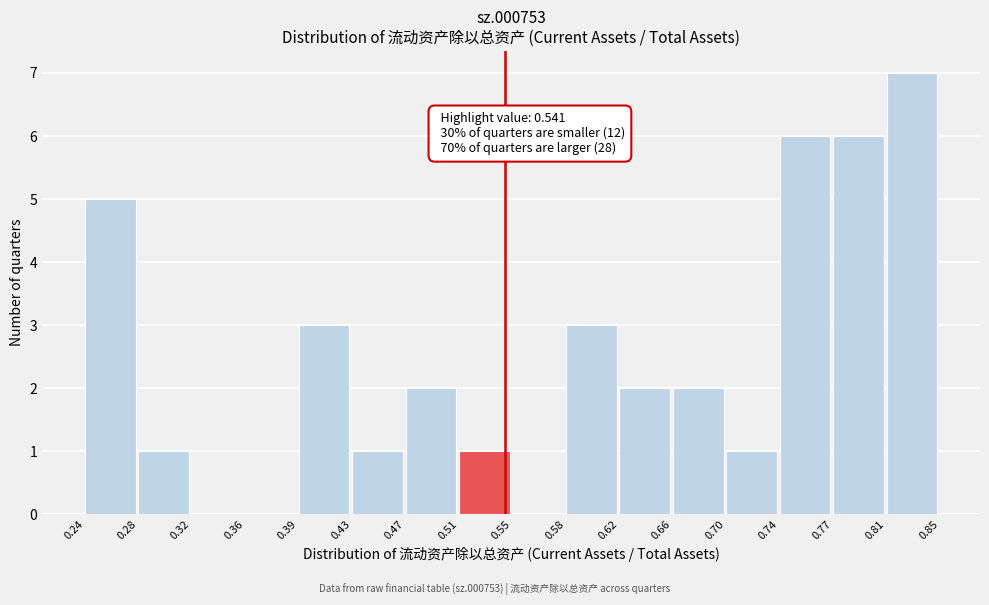

Which range on the x-axis has the tallest bar?

0.81 to 0.85